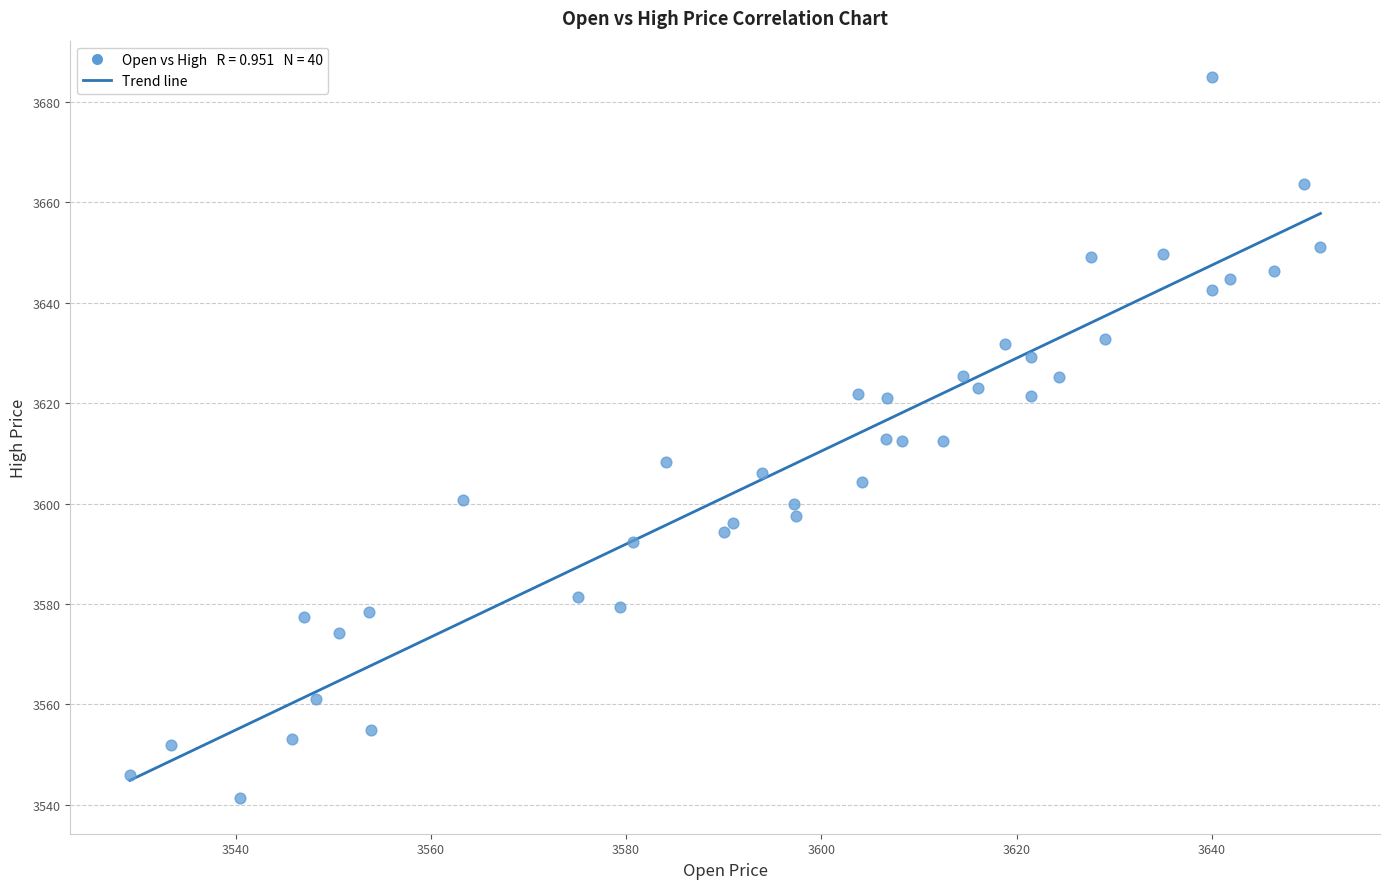

What is the range of Y values (max minus min)?

143.6